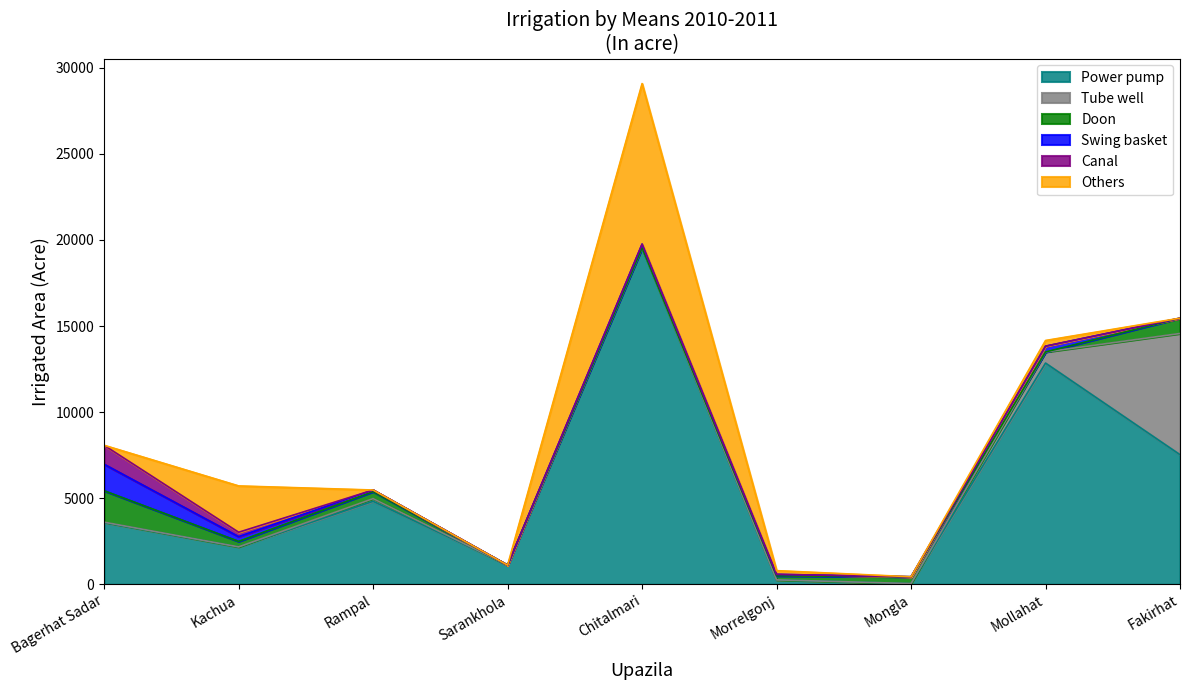

Between which two adjacent categories do Swing basket and Doon first intersect?

Chitalmari and Morrelgonj